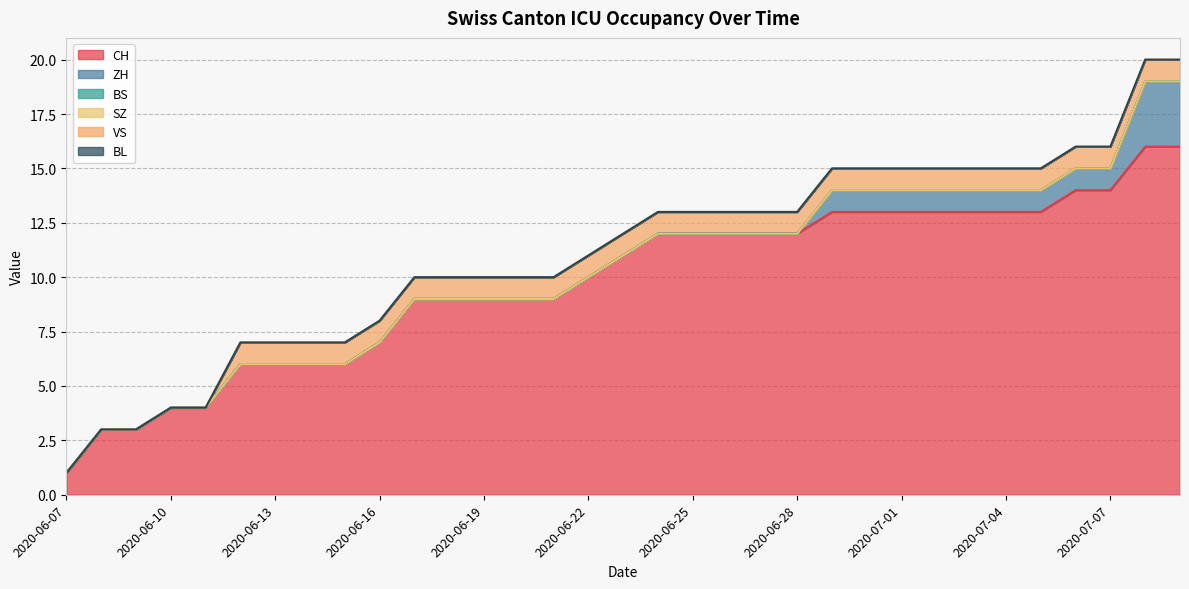

Which series has the largest total across all categories?

CH